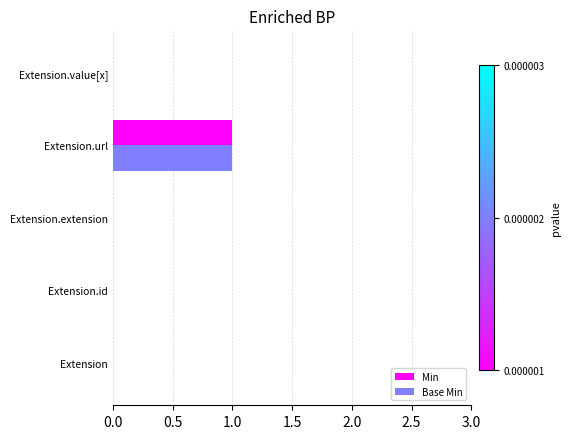

How many data points does each series have?

5